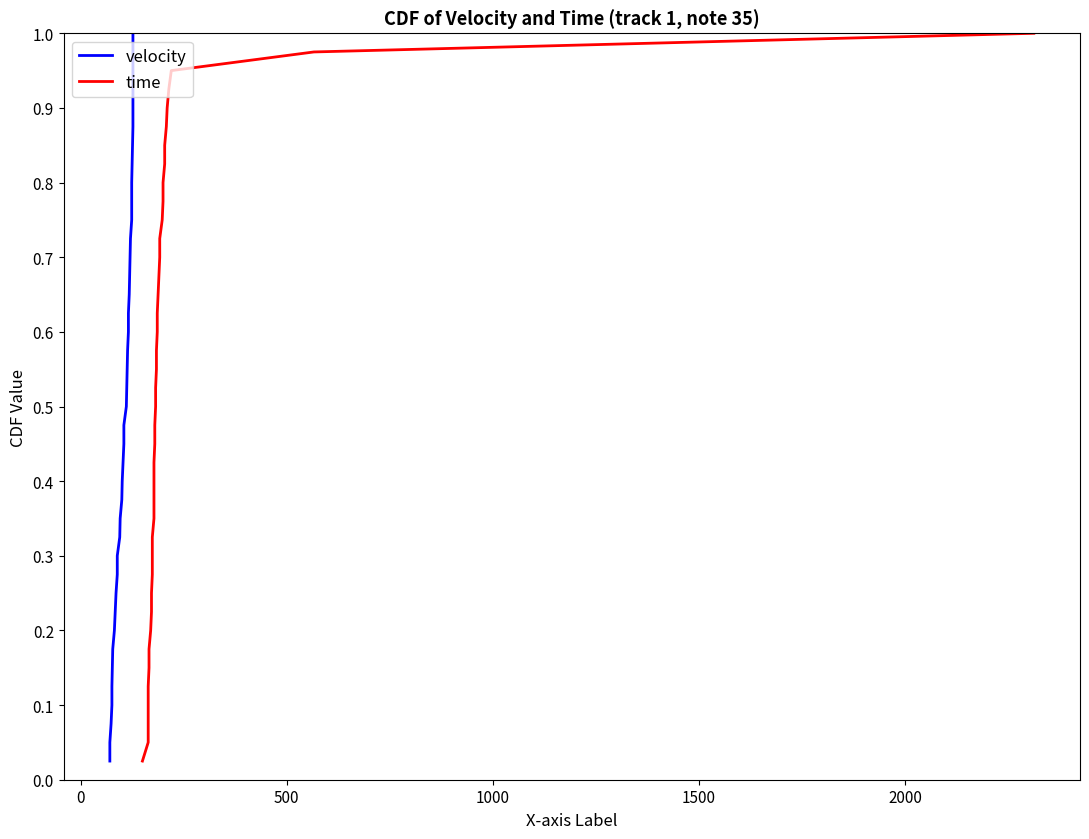

What are all the series names shown in the legend?

velocity, time